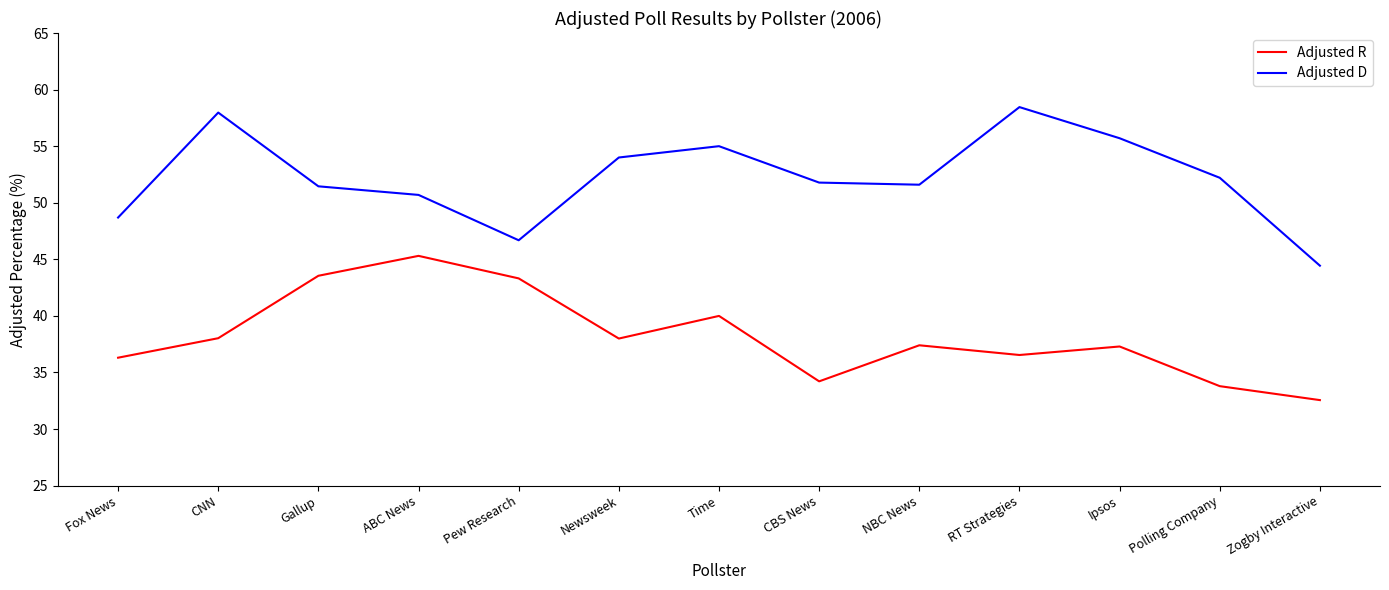

Read the Adjusted R value at Polling Company.

33.8